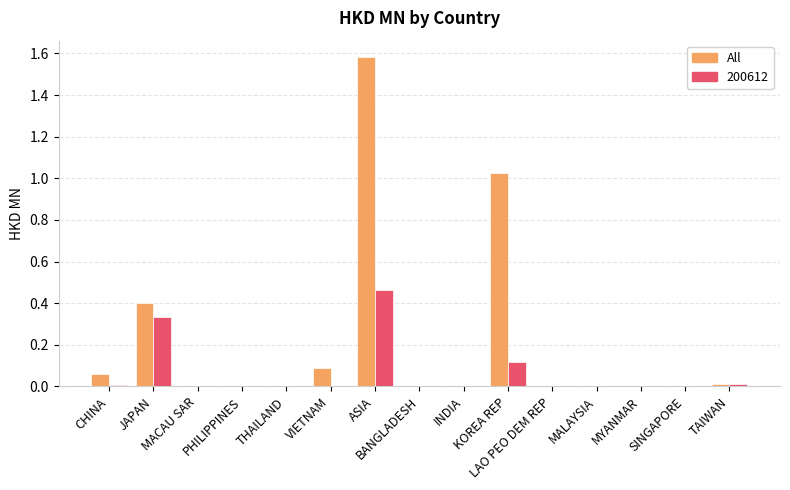

Does the chart contain stacked bars?

No